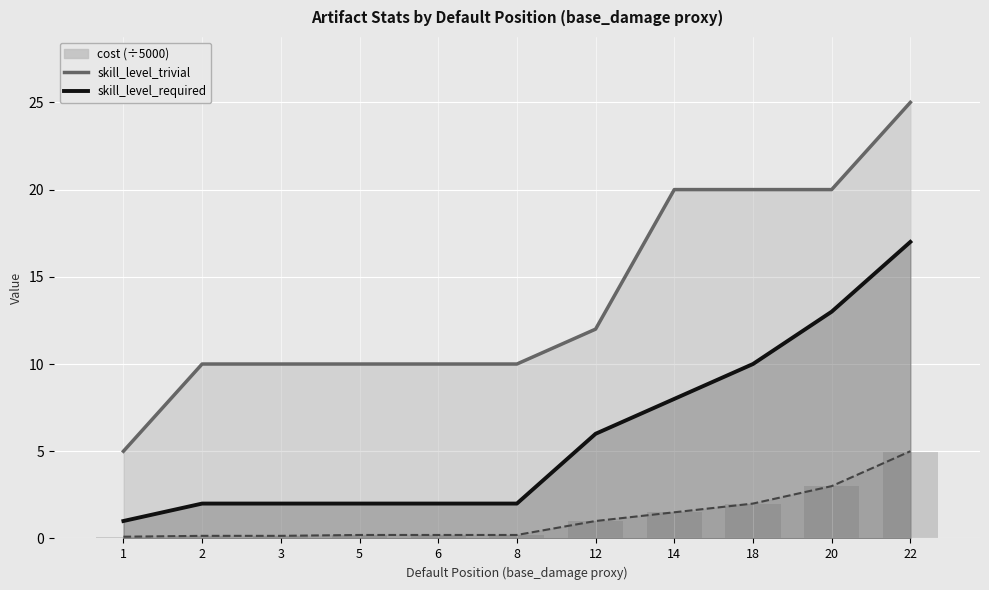

What is the spread (max minus min) of values at 12?

11.0